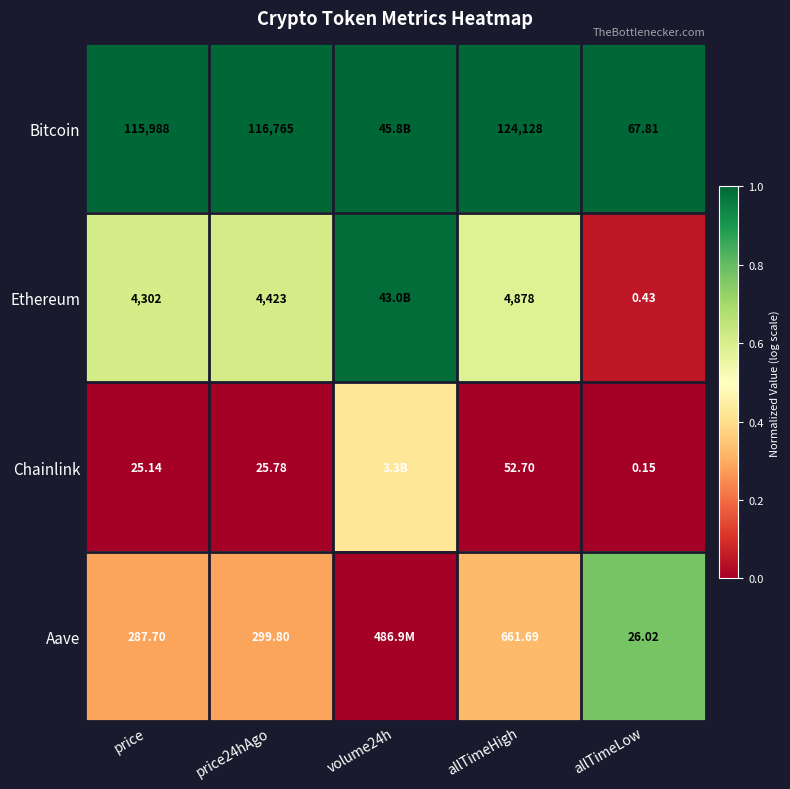

At price, list the series in order from smallest to largest.

Chainlink, Aave, Ethereum, Bitcoin